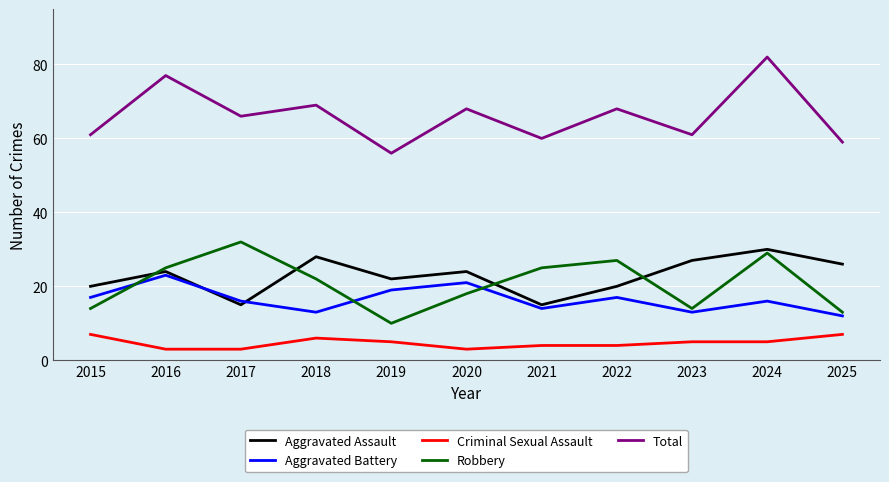

Read the Aggravated Battery value at 2020.

21